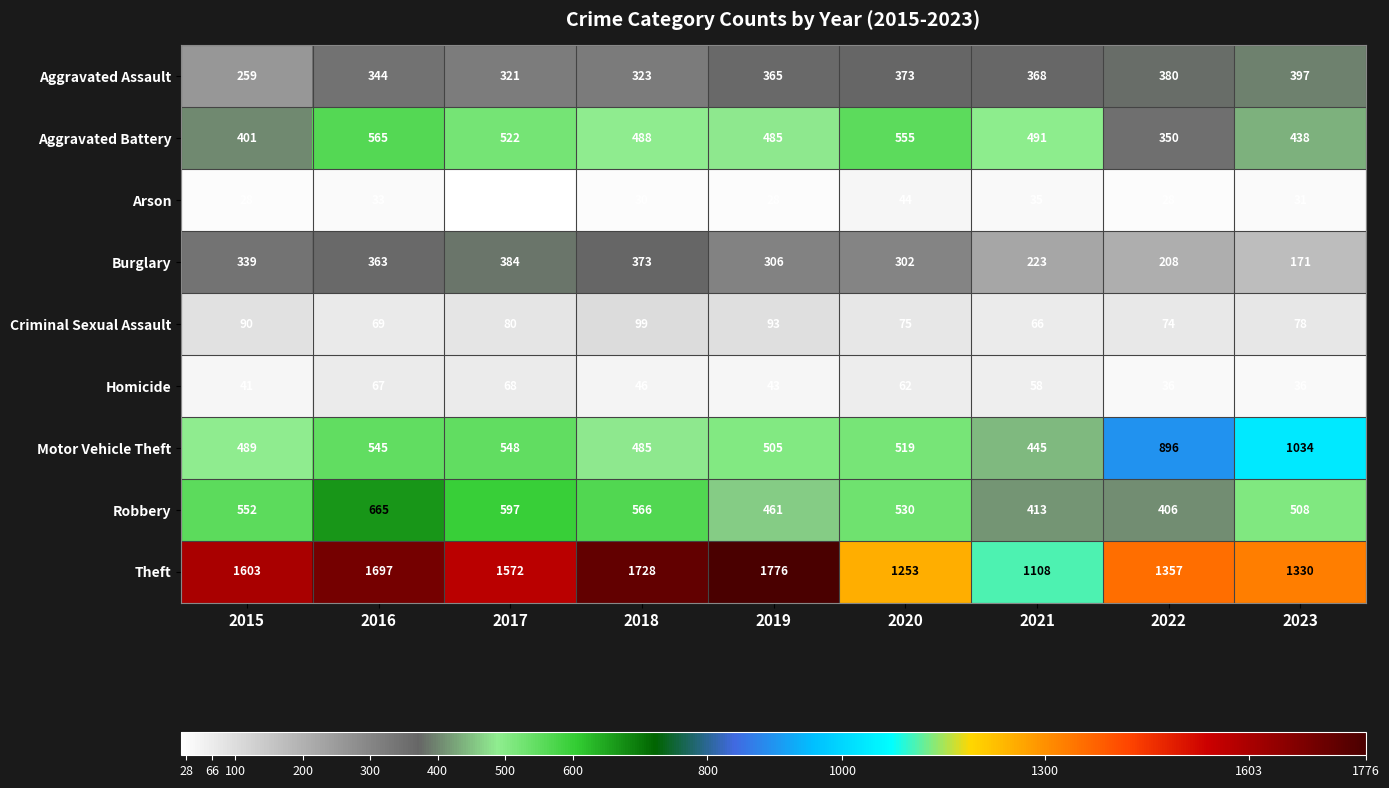

At 2020, list the series in order from largest to smallest.

Theft, Aggravated Battery, Robbery, Motor Vehicle Theft, Aggravated Assault, Burglary, Criminal Sexual Assault, Homicide, Arson